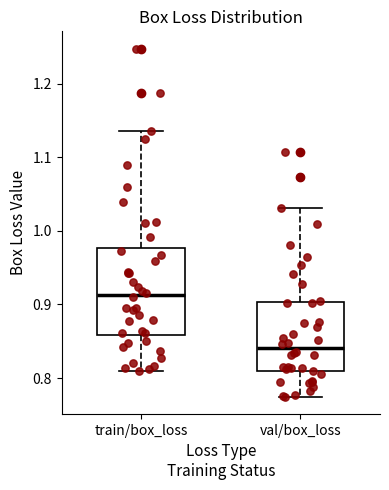

Which box is the tallest, from its lower edge to its upper edge?

train/box_loss